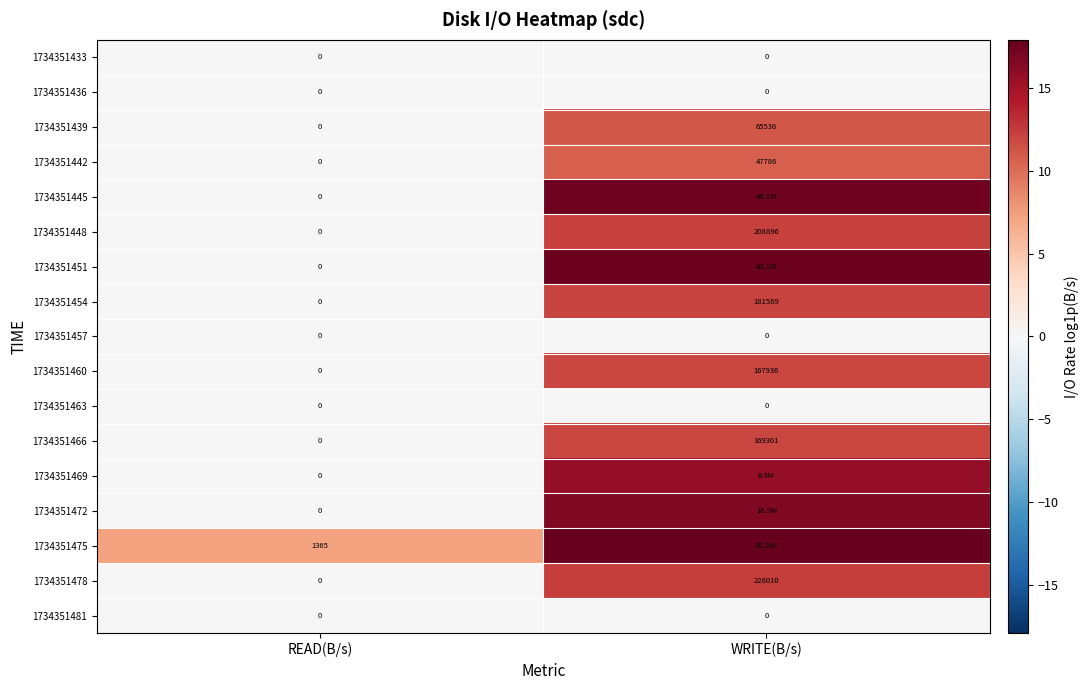

True or false: 1734351481 has a value of 0.0 at READ(B/s).

True